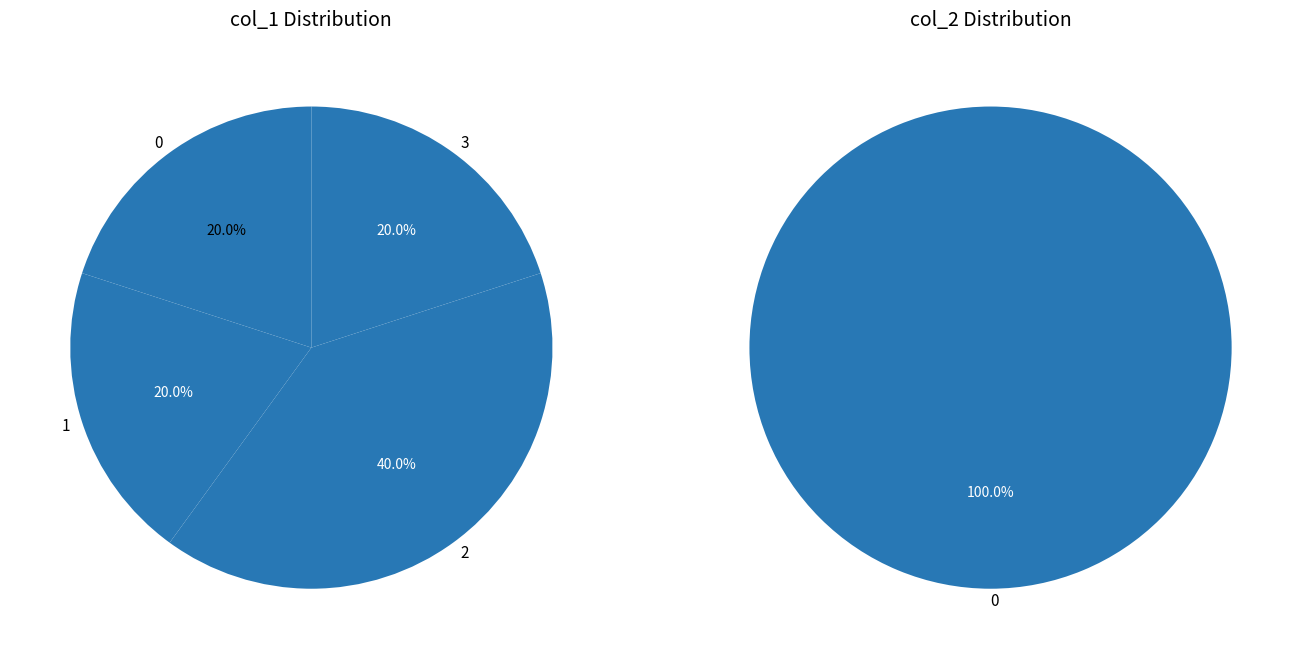

How many slices are in this pie chart?

5